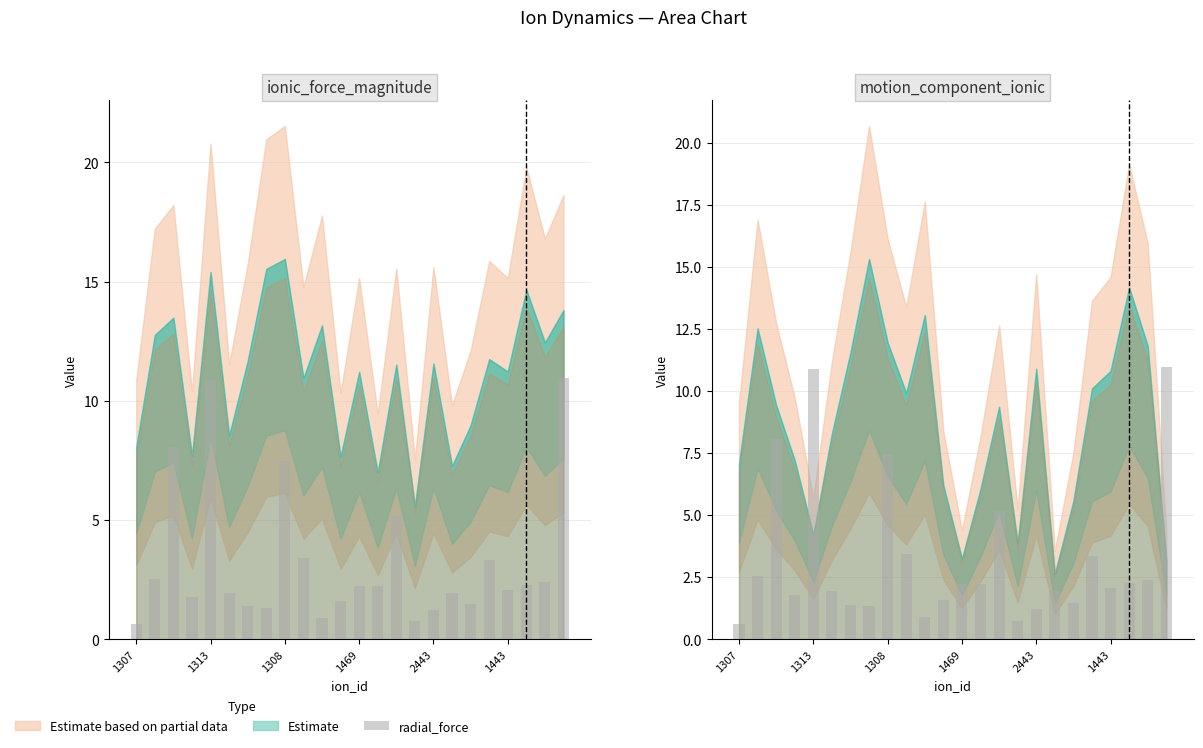

The value at 1308 is 7.5. True or false?

True